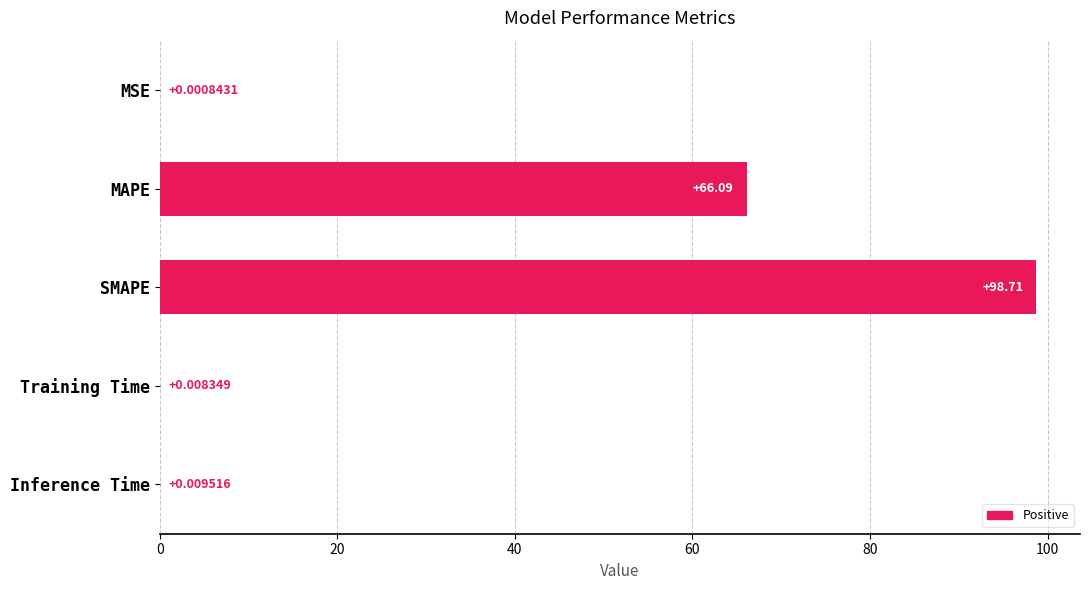

What is the greatest value displayed?

98.7